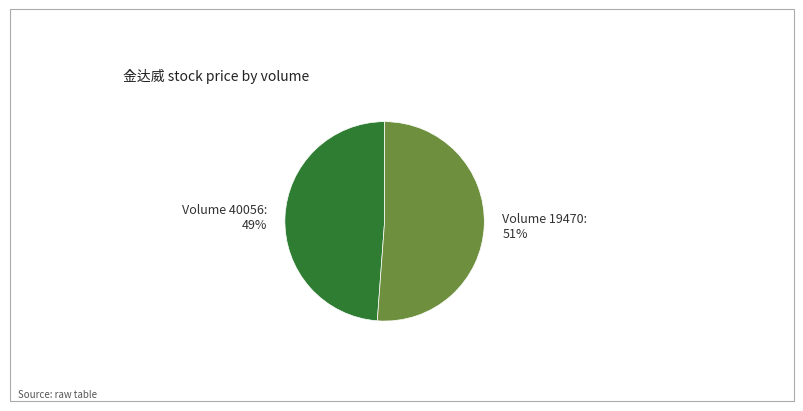

How many slices are in this pie chart?

2